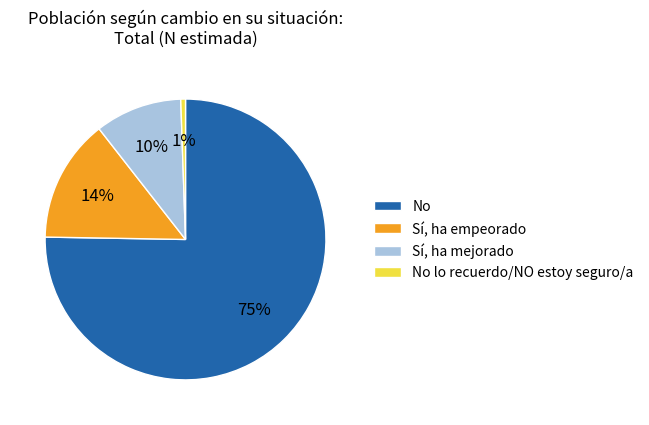

The Sí, ha empeorado slice represents 20% of the pie. True or false?

False